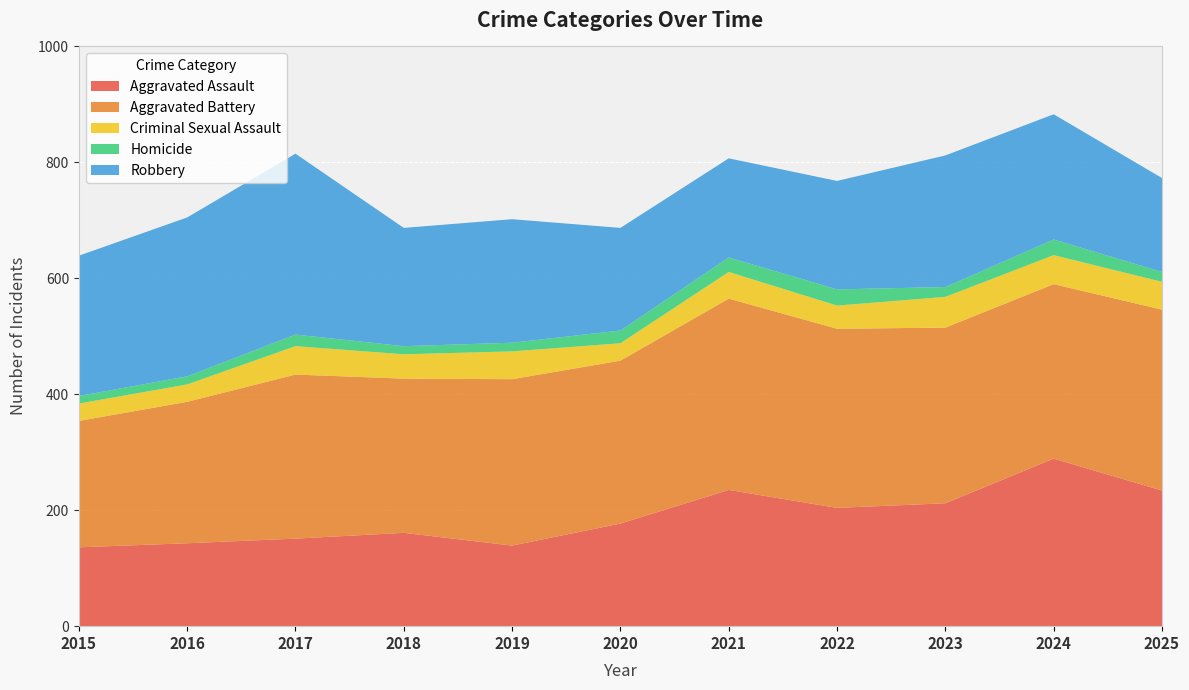

Reading left to right, extract all data points from this chart.

Aggravated Assault: 136	143	151	161	139	177	235	204	212	289	234
Aggravated Battery: 218	244	283	266	287	281	330	309	303	301	312
Criminal Sexual Assault: 30	30	49	42	48	30	46	40	53	50	48
Homicide: 13	14	20	14	15	22	25	28	17	27	17
Robbery: 242	274	312	204	213	177	171	187	227	216	162